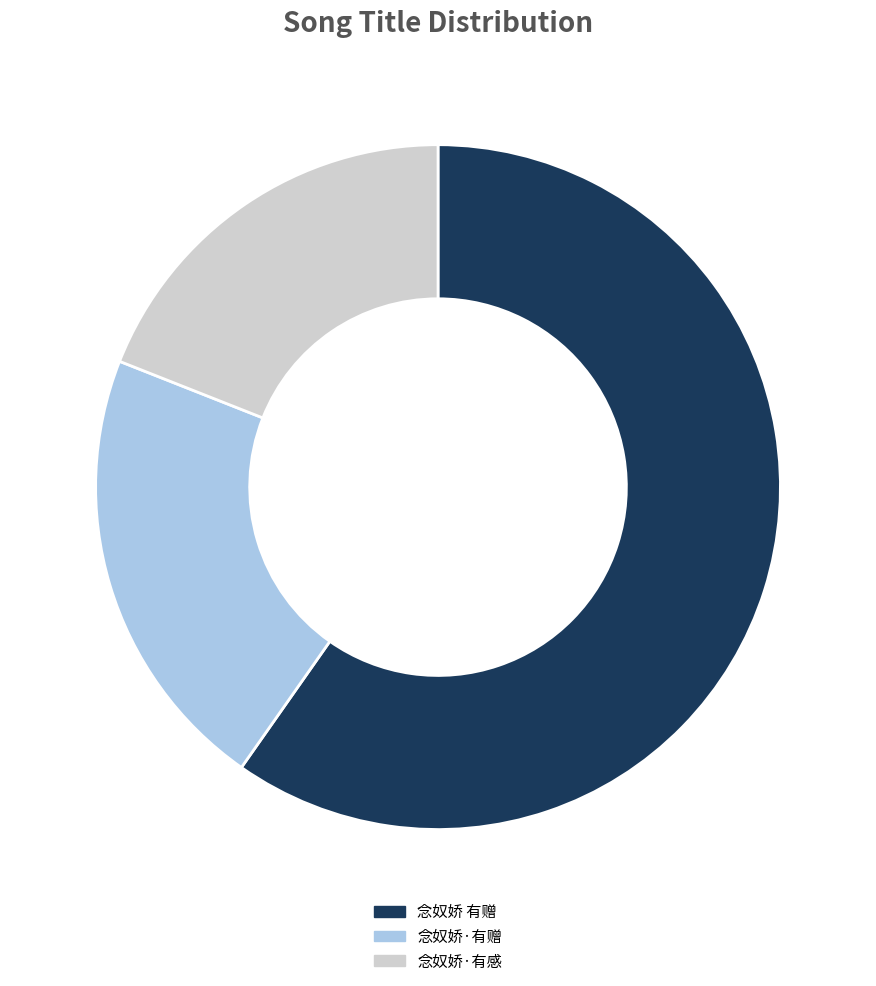

Which category has the biggest portion of the pie?

念奴娇 有赠